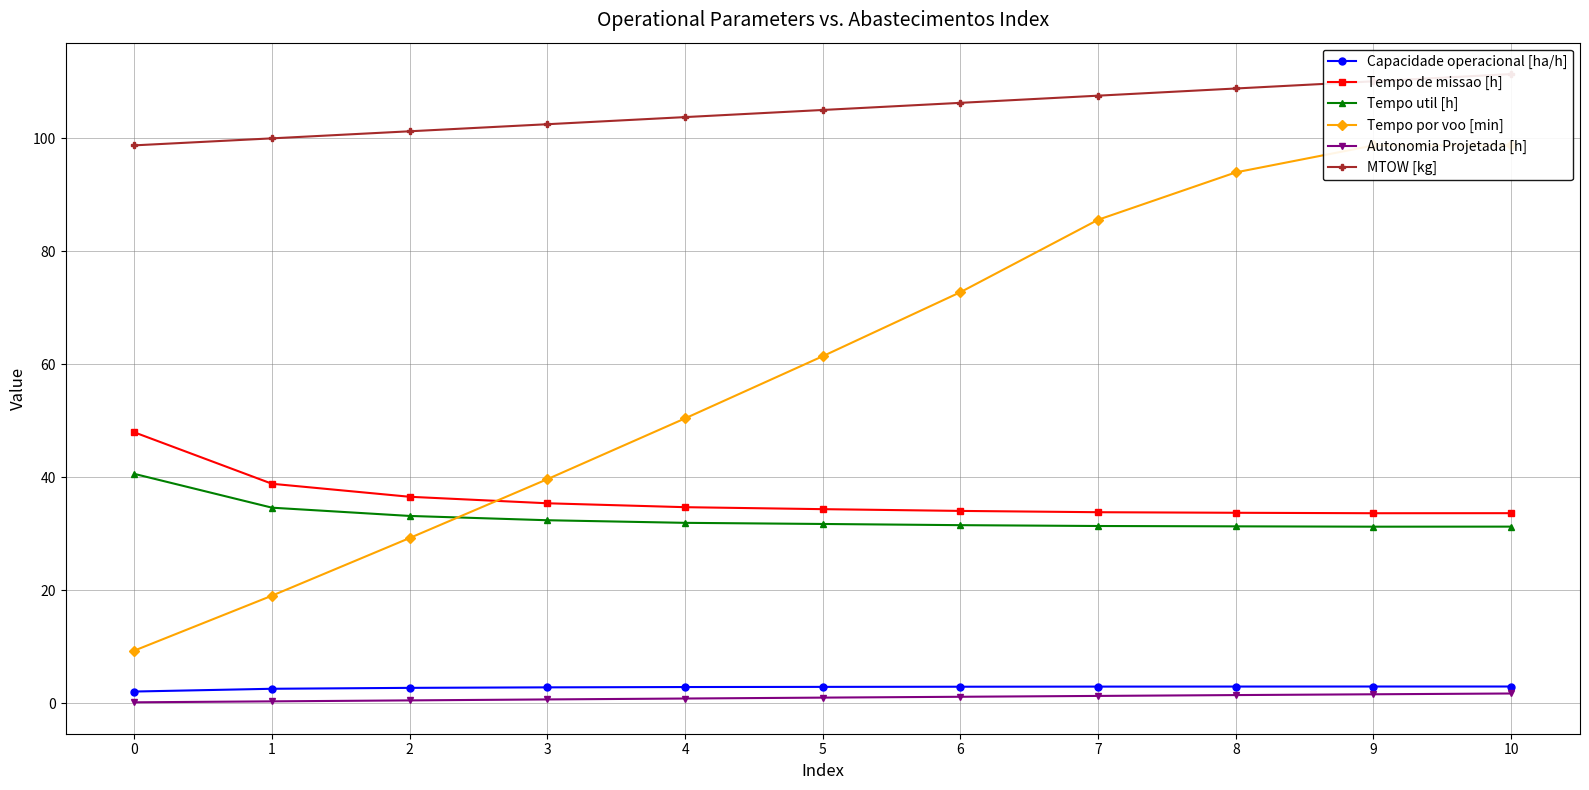

What is the maximum value for Tempo util [h]?

40.6